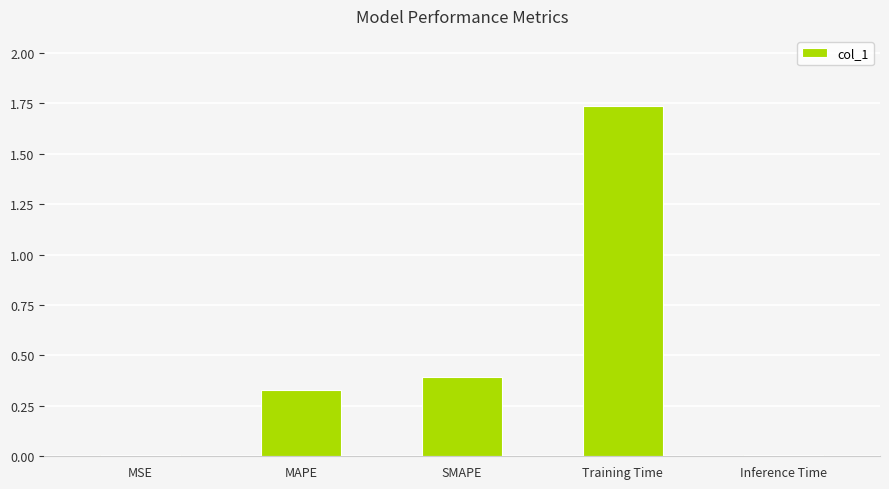

What position from the left is SMAPE?

3